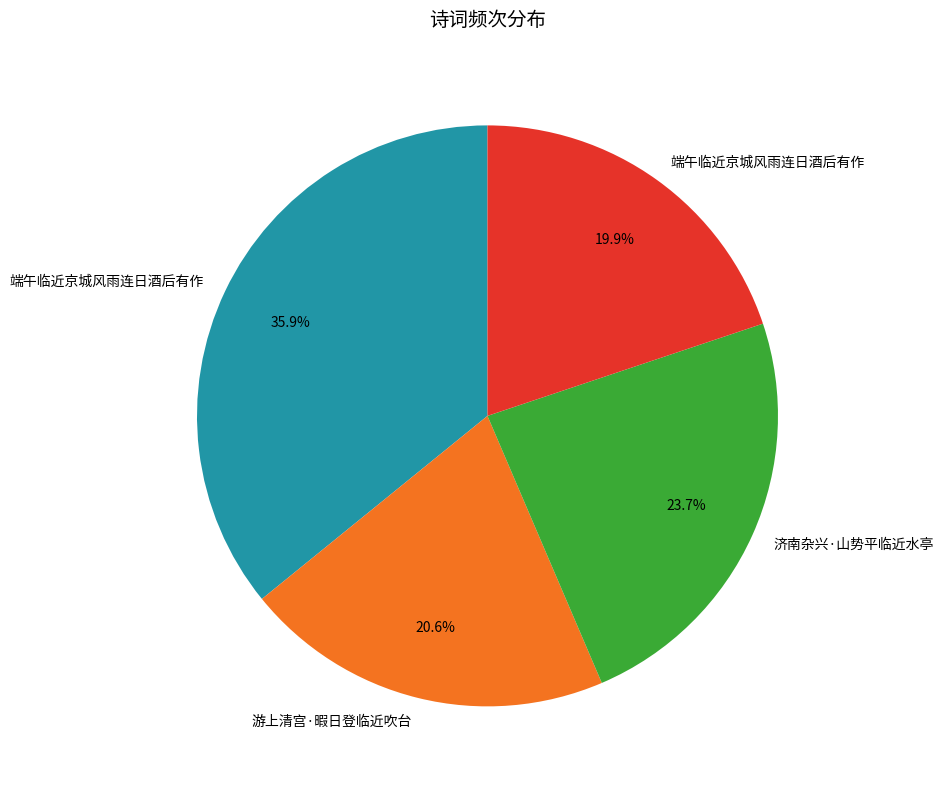

To the nearest percent, what is the average slice percentage?

25%